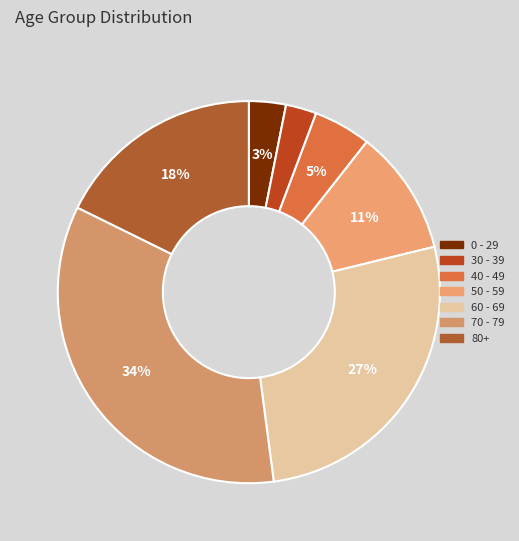

How many segments does this pie chart have?

7